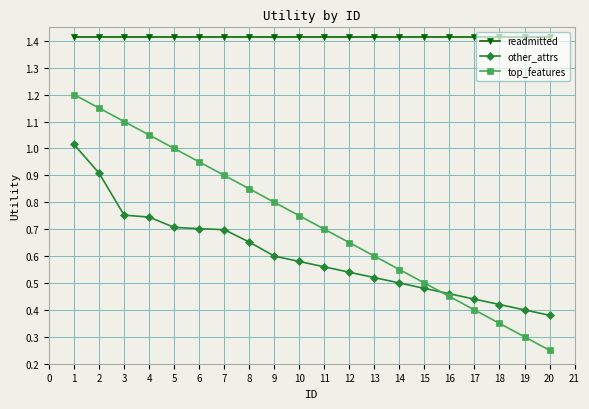

Which series has the widest spread of values?

top_features